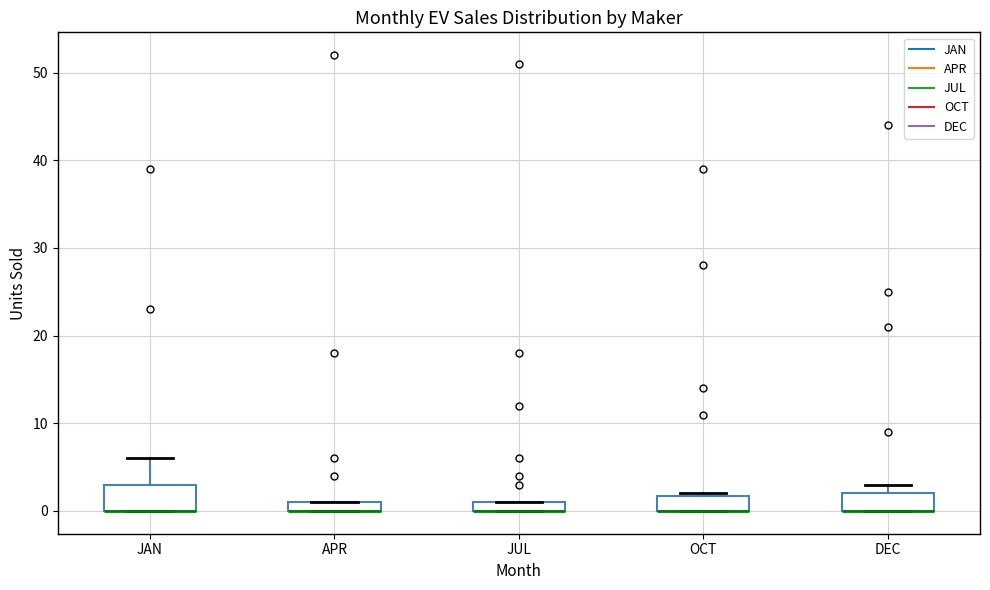

Where is the lower edge of the box for JAN on the y-axis? The values are not printed on the chart, so give them approximately, as read against the axis.

0